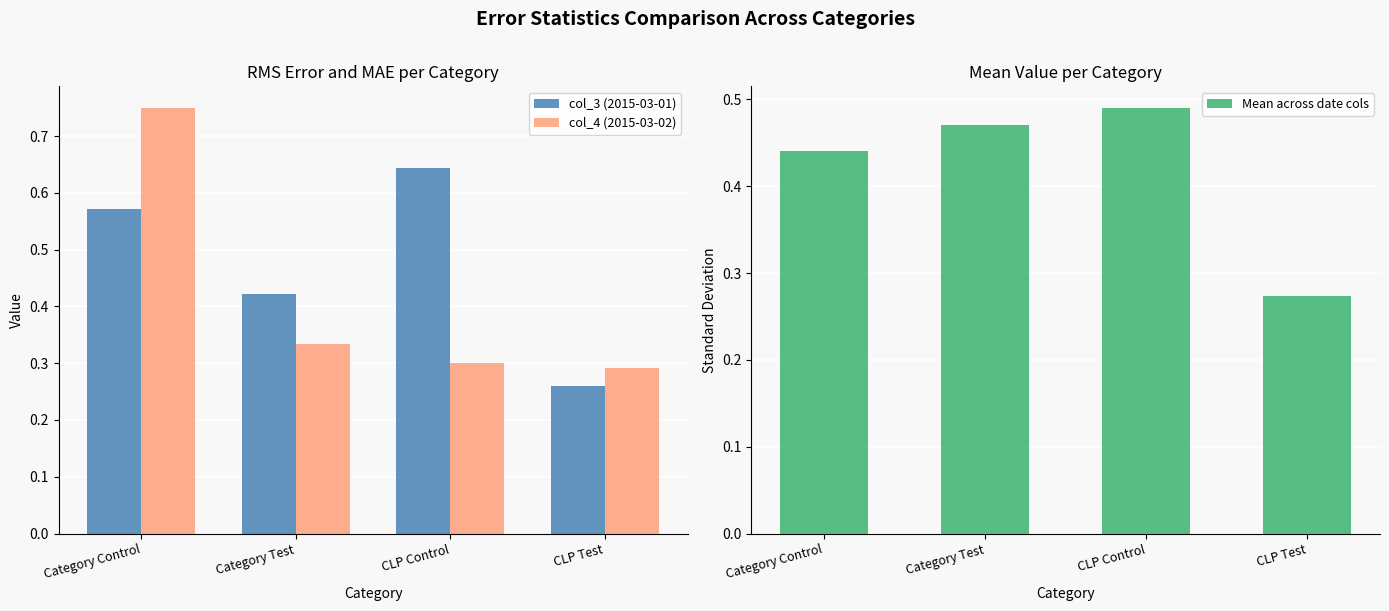

What is the label of the 2nd bar from the right?

CLP Control